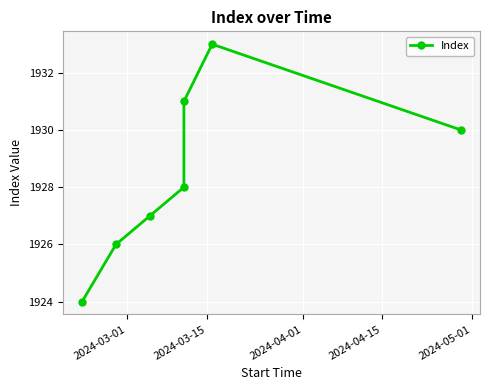

Reading left to right, what are all the values shown in this chart?

1924	1926	1927	1928	1931	1933	1930